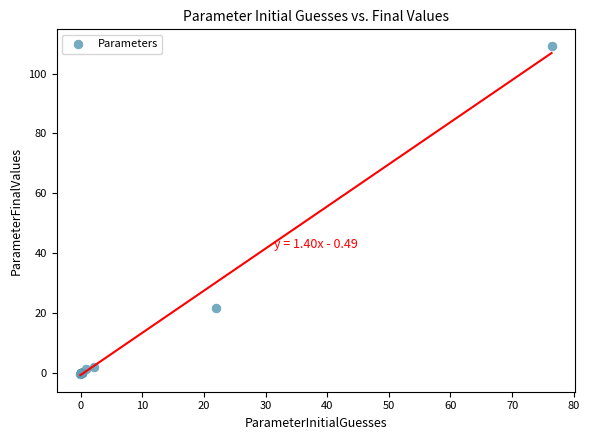

What Y value in the scatter plot is closest to 54?

21.9